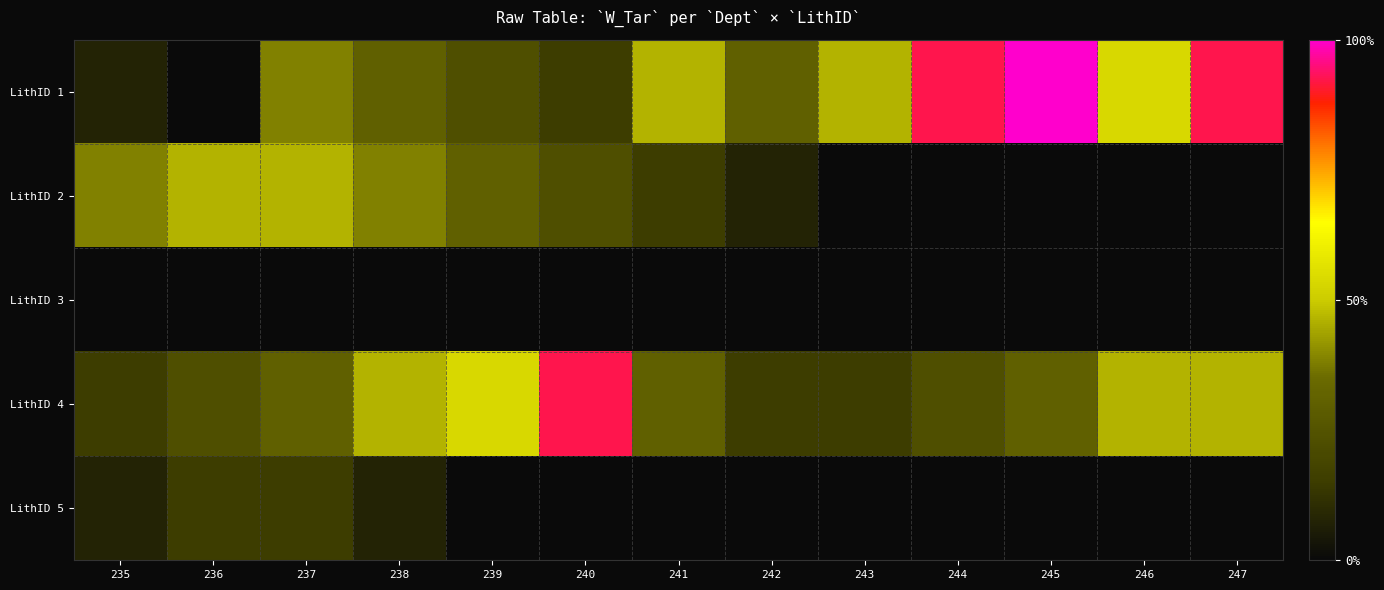

How many series are shown in this chart?

5